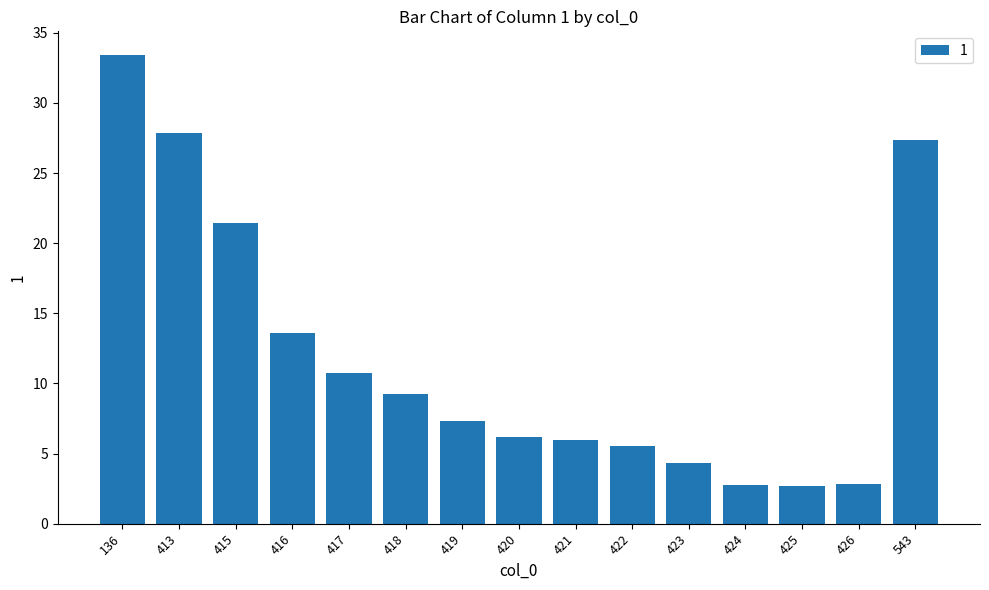

Is it true that the value at 423 is 7.2?

False